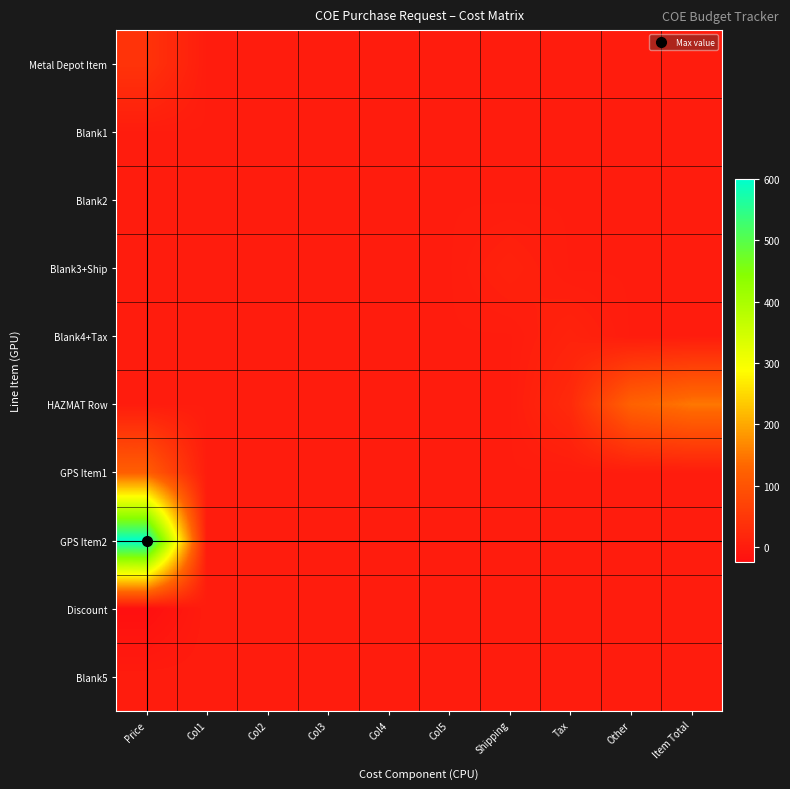

At which category is the sum across all series the highest?

Price